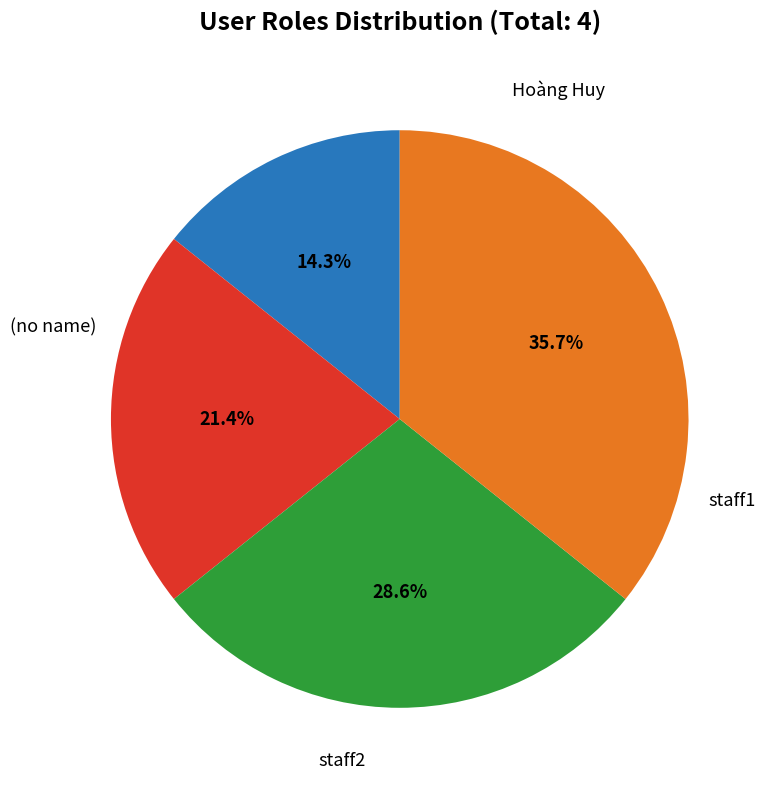

Does any single category account for the majority?

No